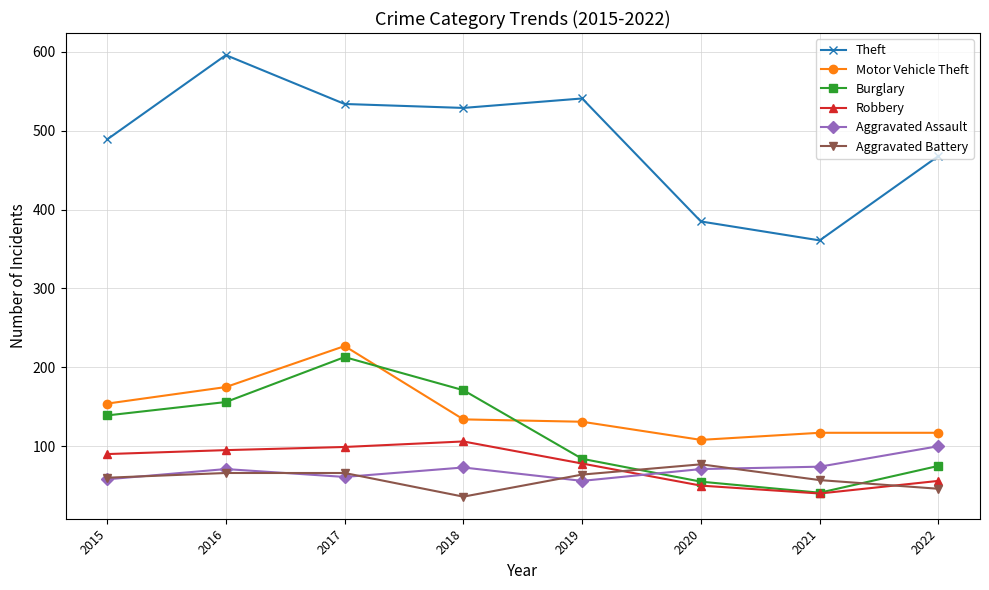

At which category does Theft reach its first local valley?

2018